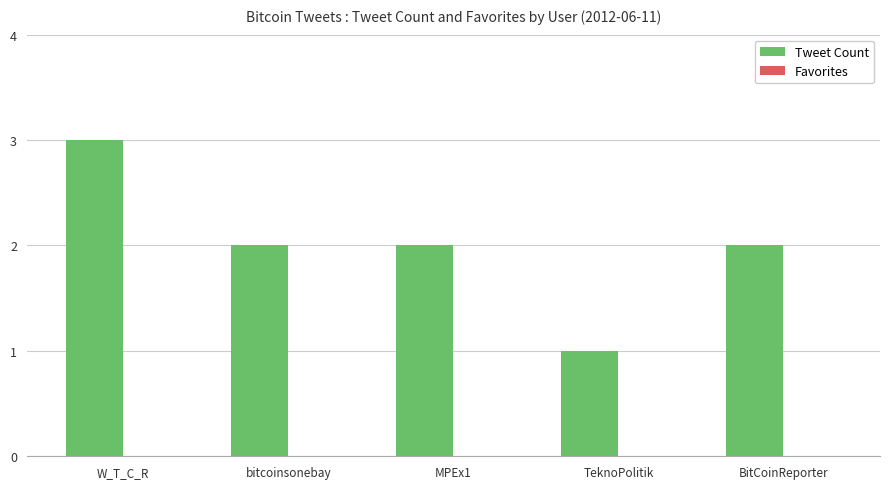

What is the ratio of the value at BitCoinReporter to the value at W_T_C_R?

0.7